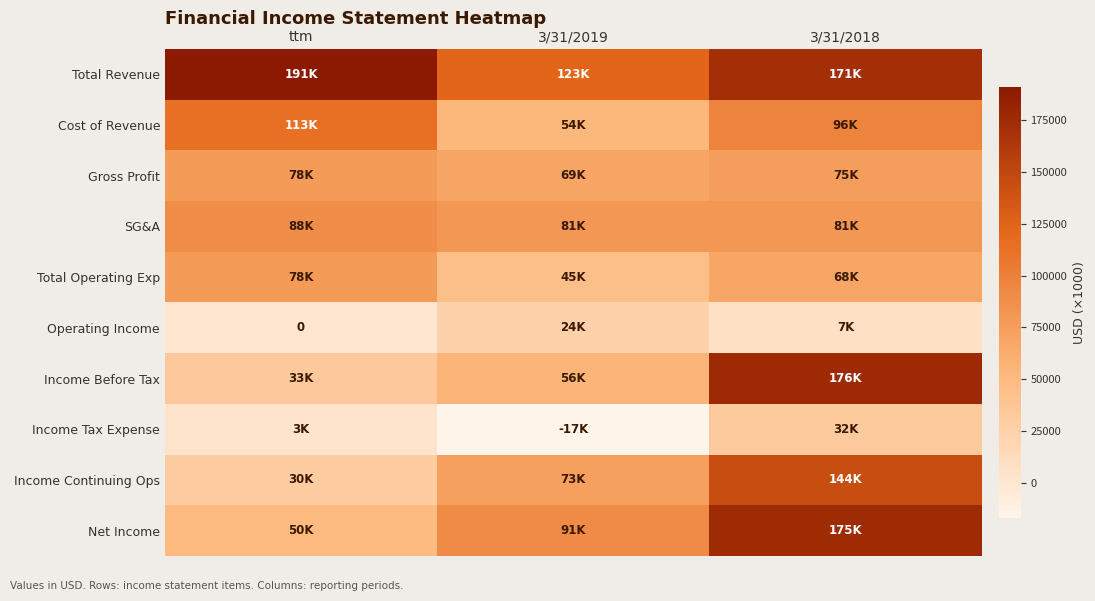

Between ttm and 3/31/2018, which series saw the biggest shift?

Income Before Tax